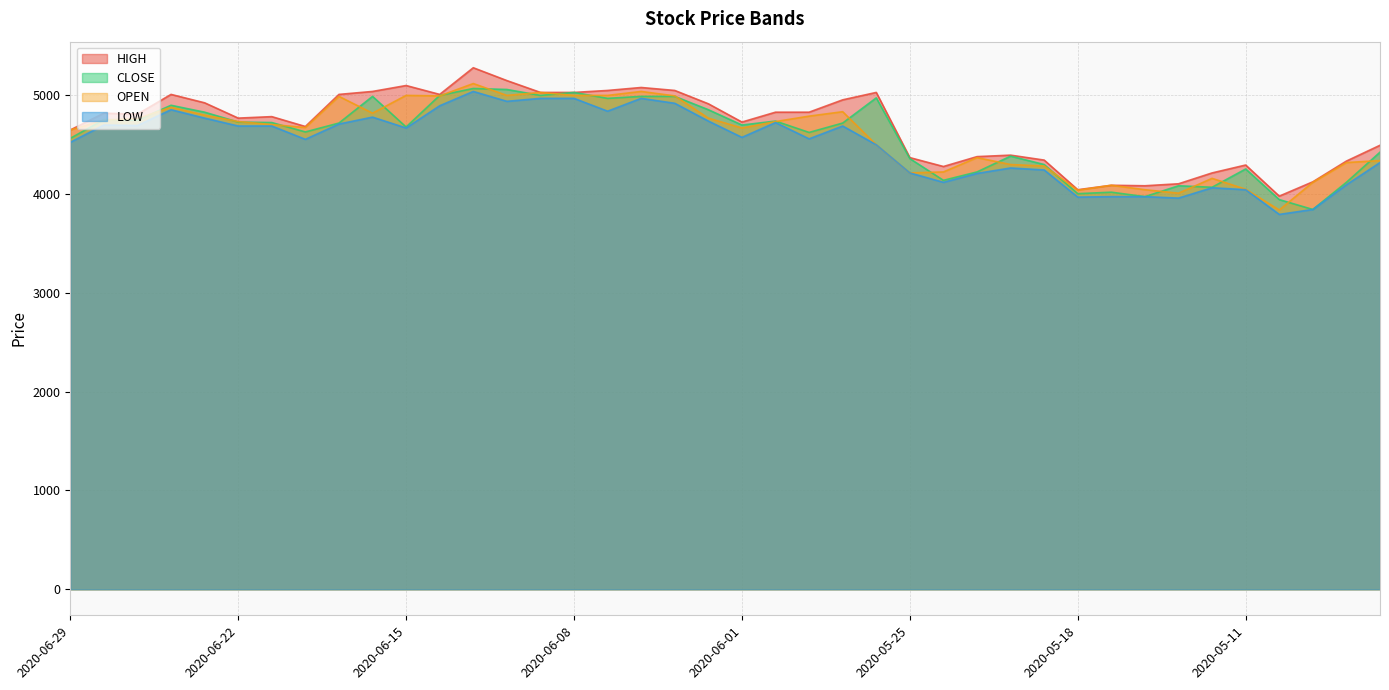

What is the greatest value displayed?

5280